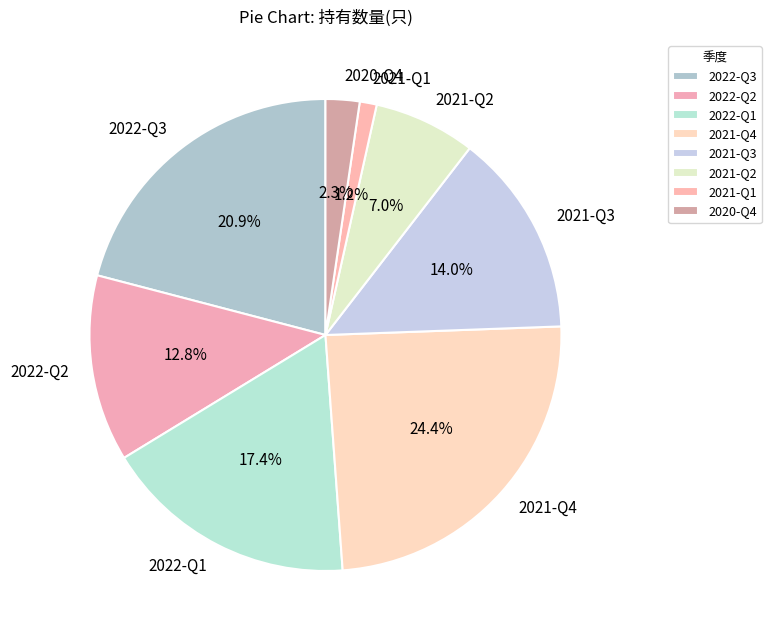

Does any single category account for the majority?

No